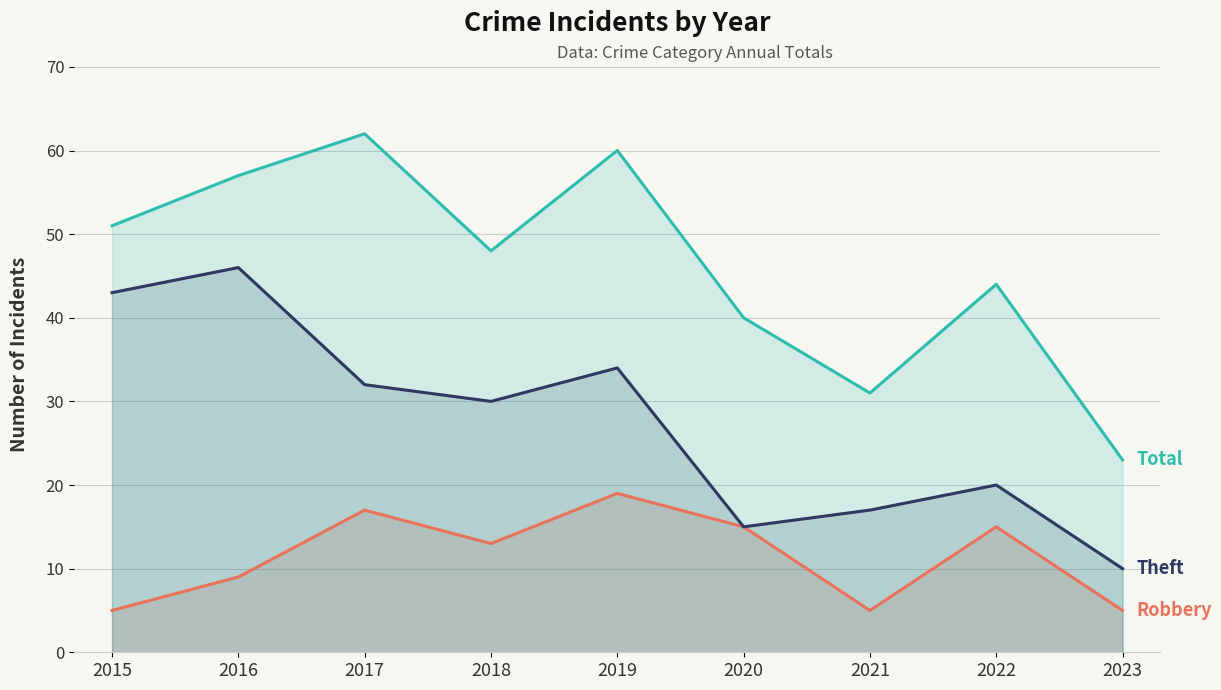

What is the sum of all Robbery values?

103